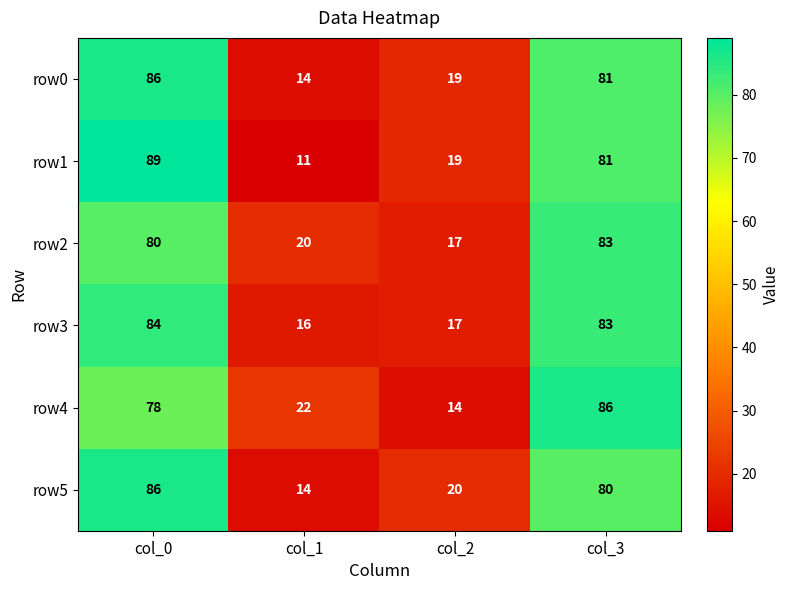

Rank the categories by row0 value from highest to lowest.

col_0, col_3, col_2, col_1